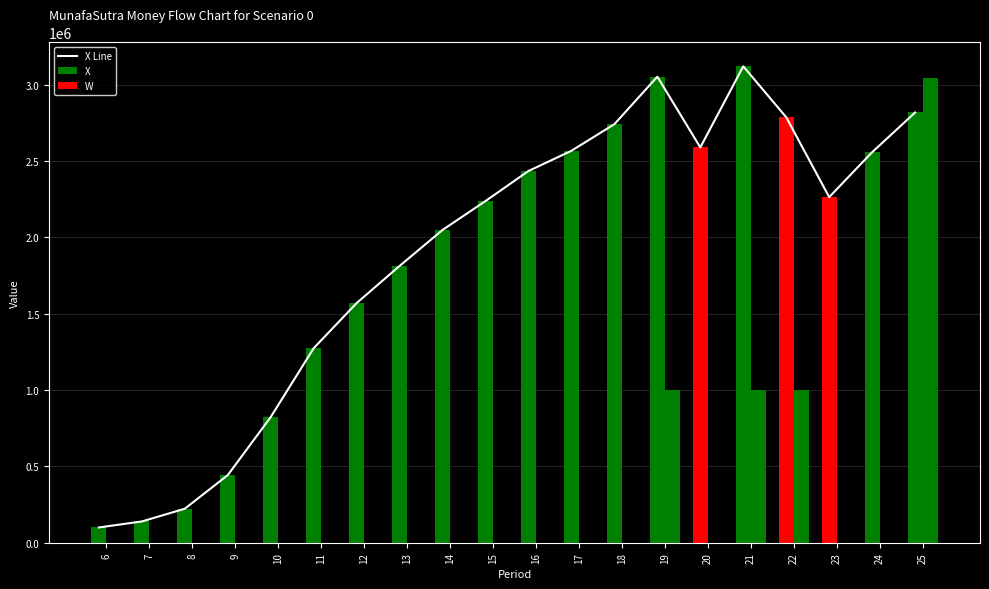

What is the average value of the X Line series?

1879877.0